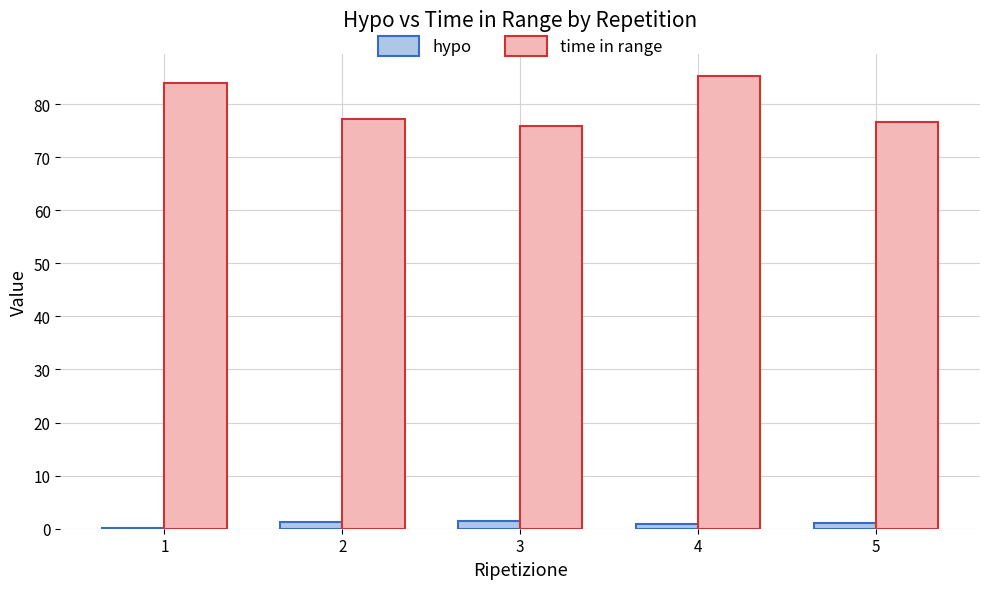

What is the average value of the time in range series?

79.8